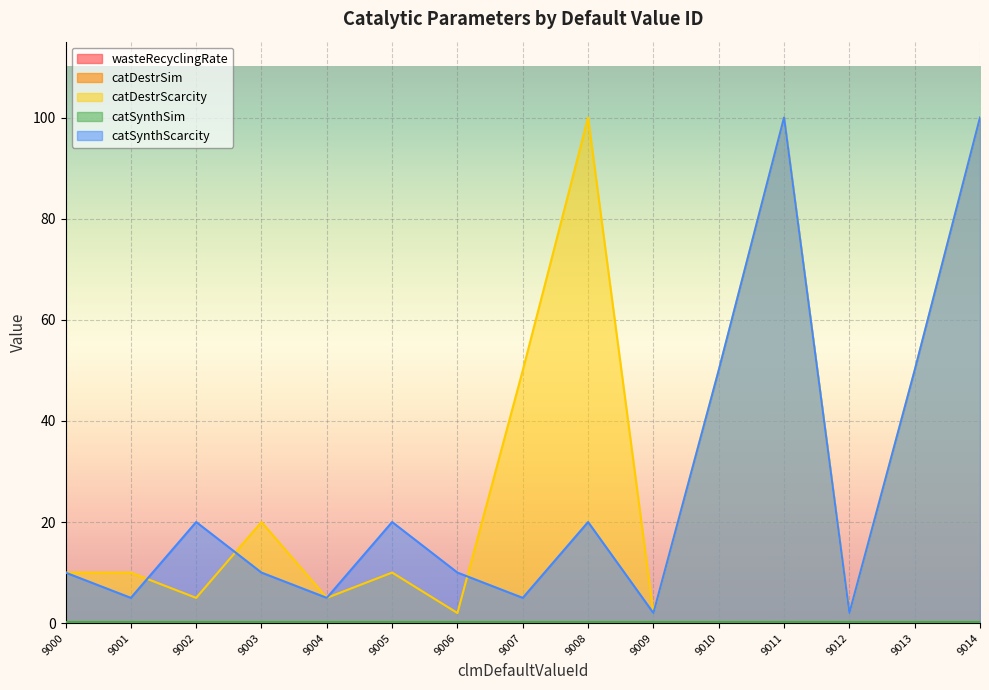

True or false: catDestrScarcity and catDestrSim cross at least once.

False